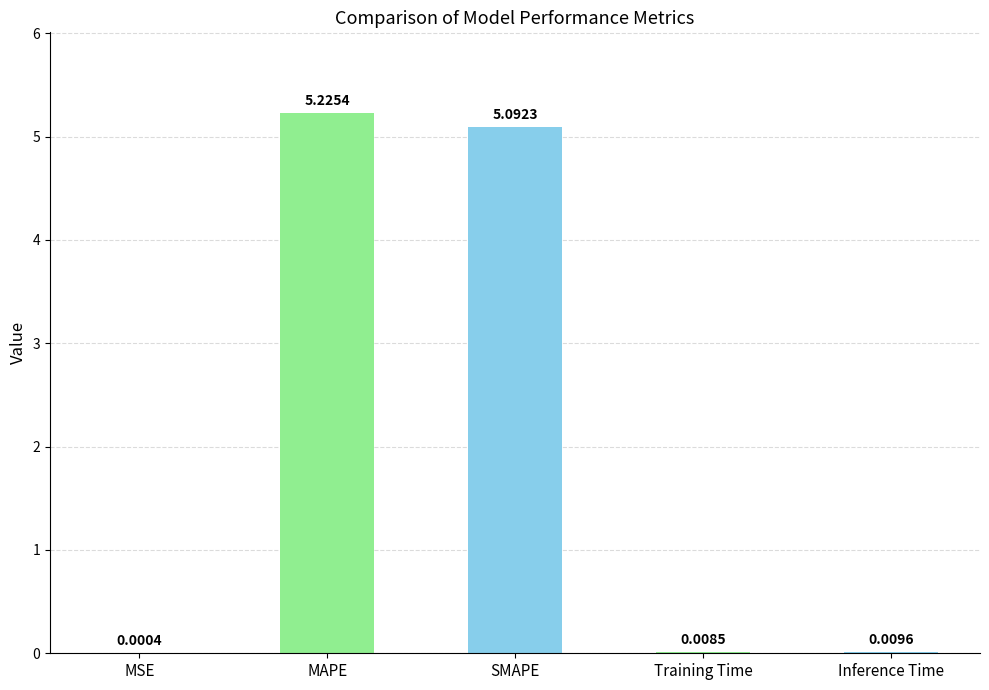

What is the sum of the values at MSE and MAPE?

5.2